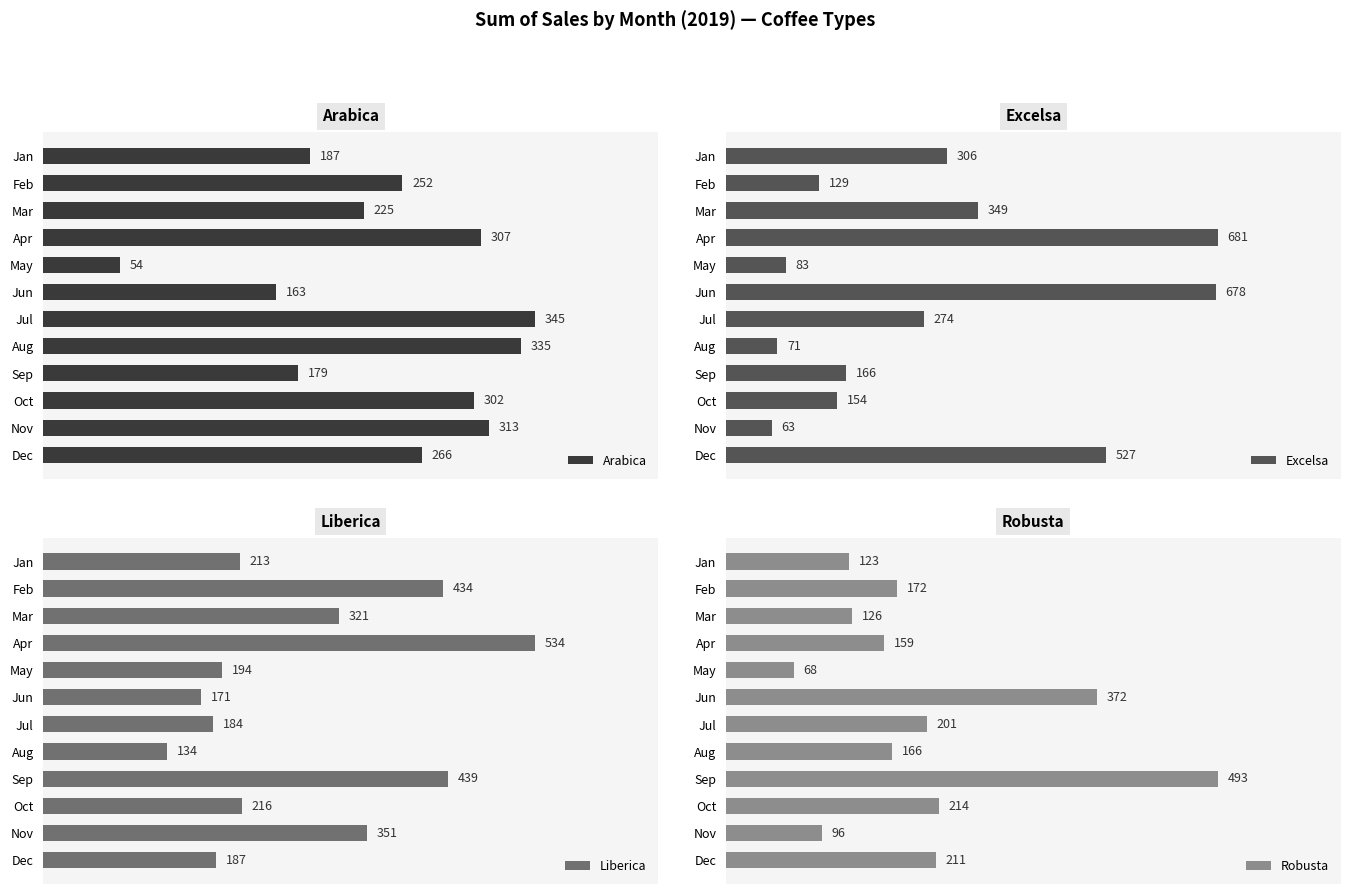

How many categories are shown in the chart?

12